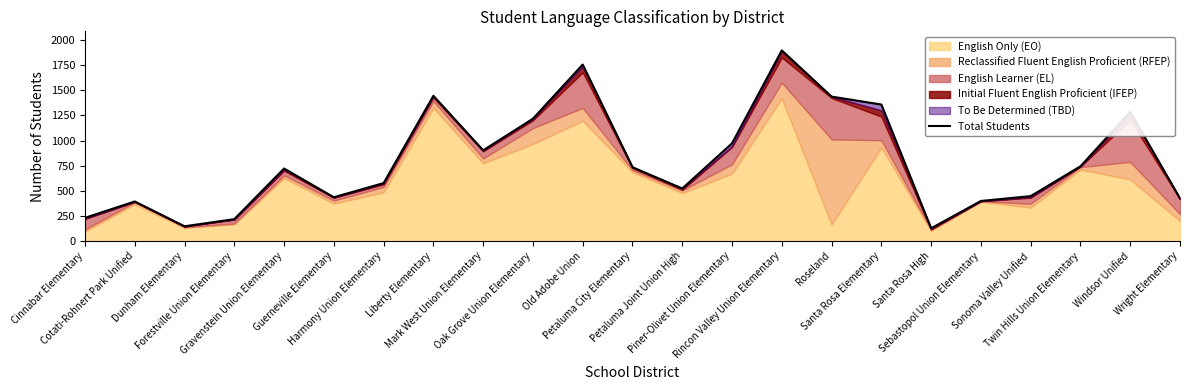

What is the sum of the values at Gravenstein Union Elementary and Santa Rosa Elementary?

2081